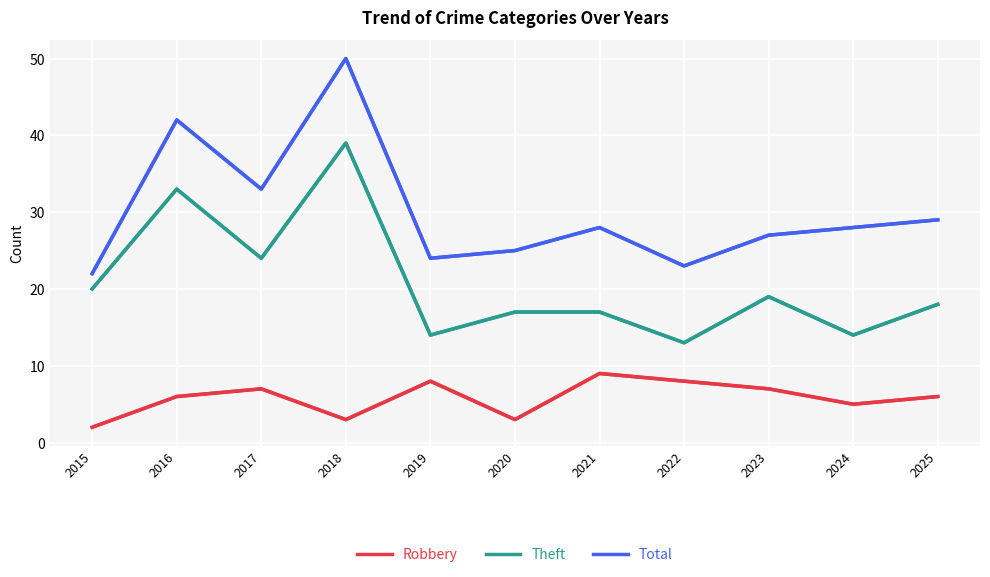

What is the maximum value shown in the chart?

50